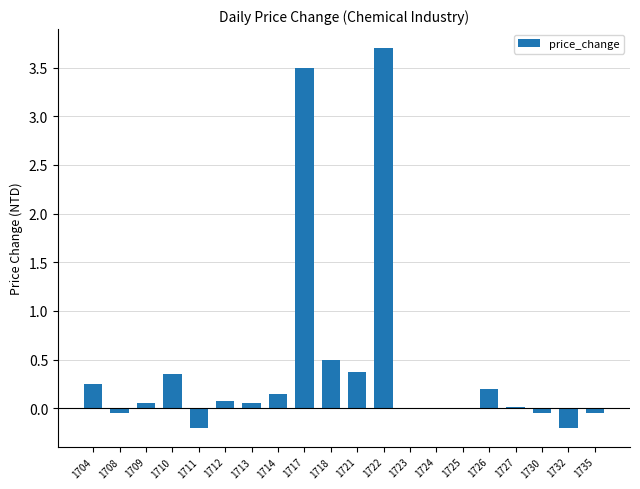

What is the sum of all values?

8.7